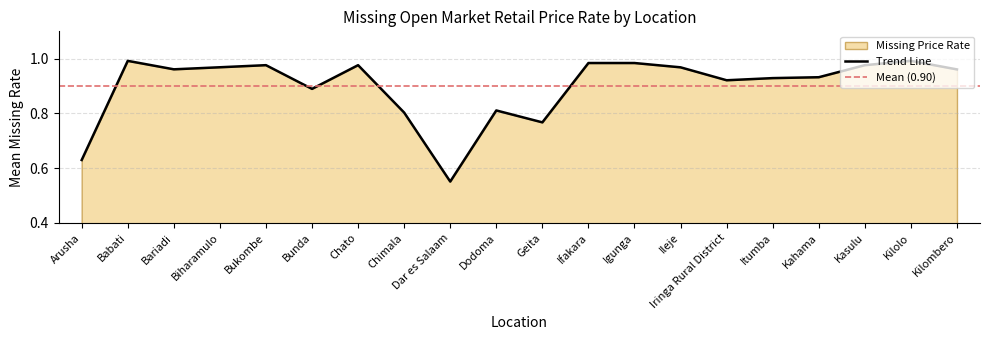

True or false: there are more than 2 points higher than both neighbors.

True